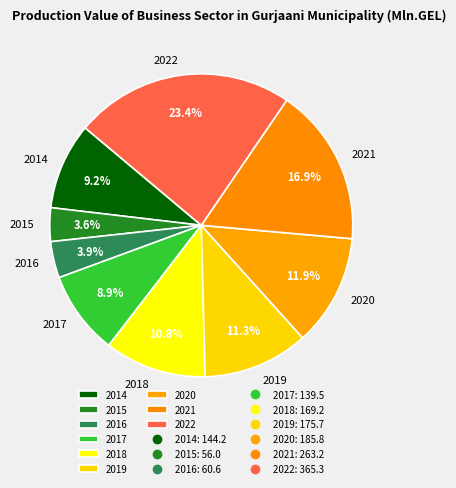

True or false: 2017 accounts for 9% of the total.

True